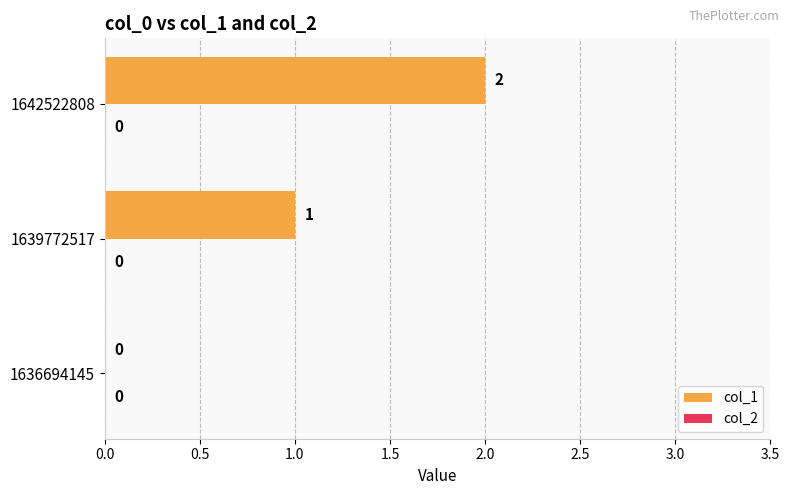

What is the change in value from 1636694145 to 1639772517?

+1